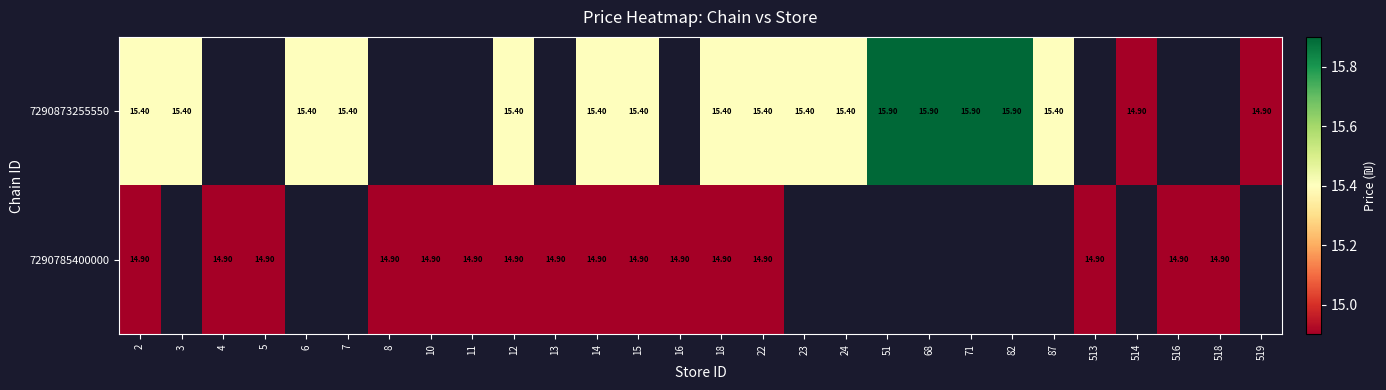

At how many categories does at least one series exceed 15?

16